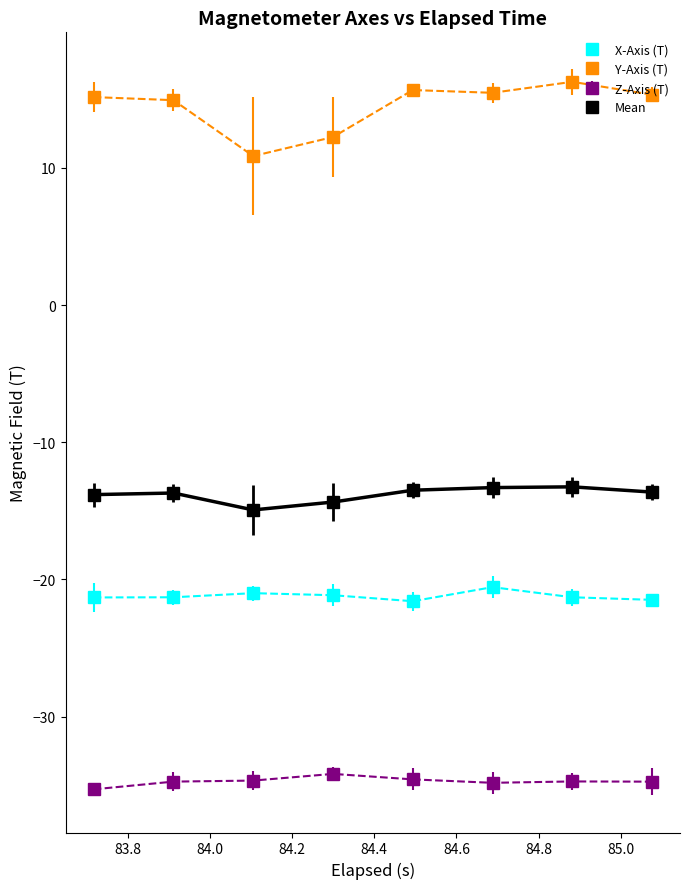

What is the difference between the maximum and minimum values in the Y-Axis (T) series?

5.4